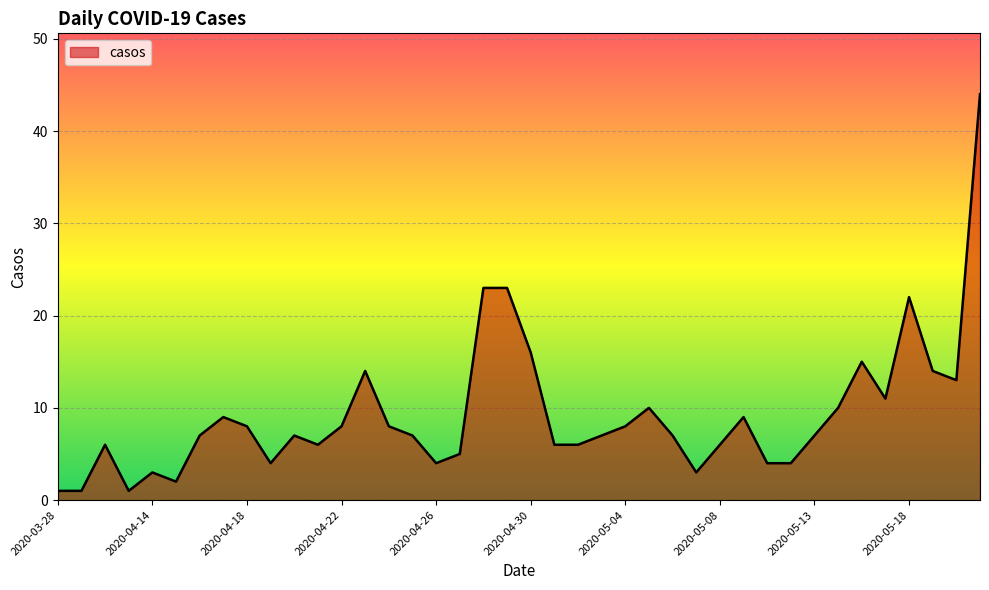

What is the maximum value shown in the chart?

44